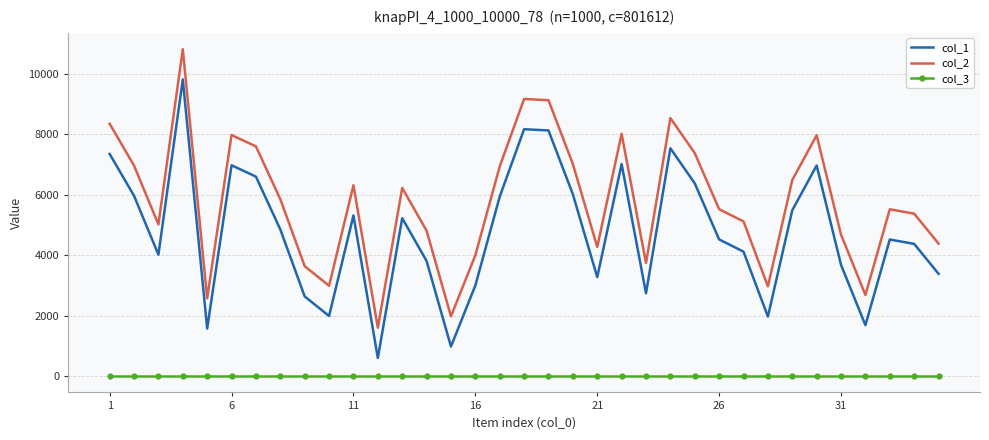

True or false: col_1 has more than 1 points higher than both neighbors.

True